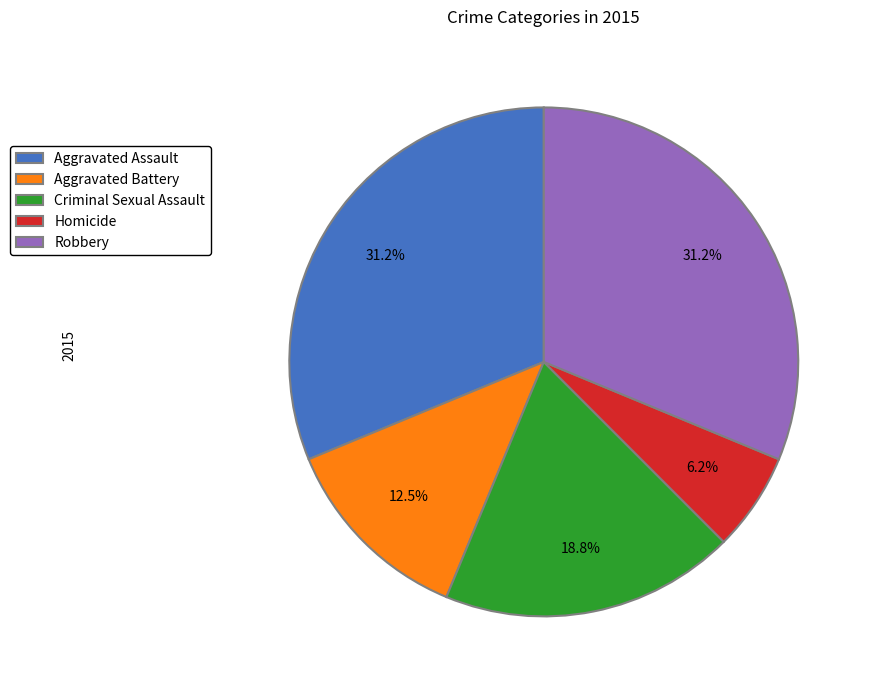

What percentage do Aggravated Assault and Robbery together represent?

62.5%